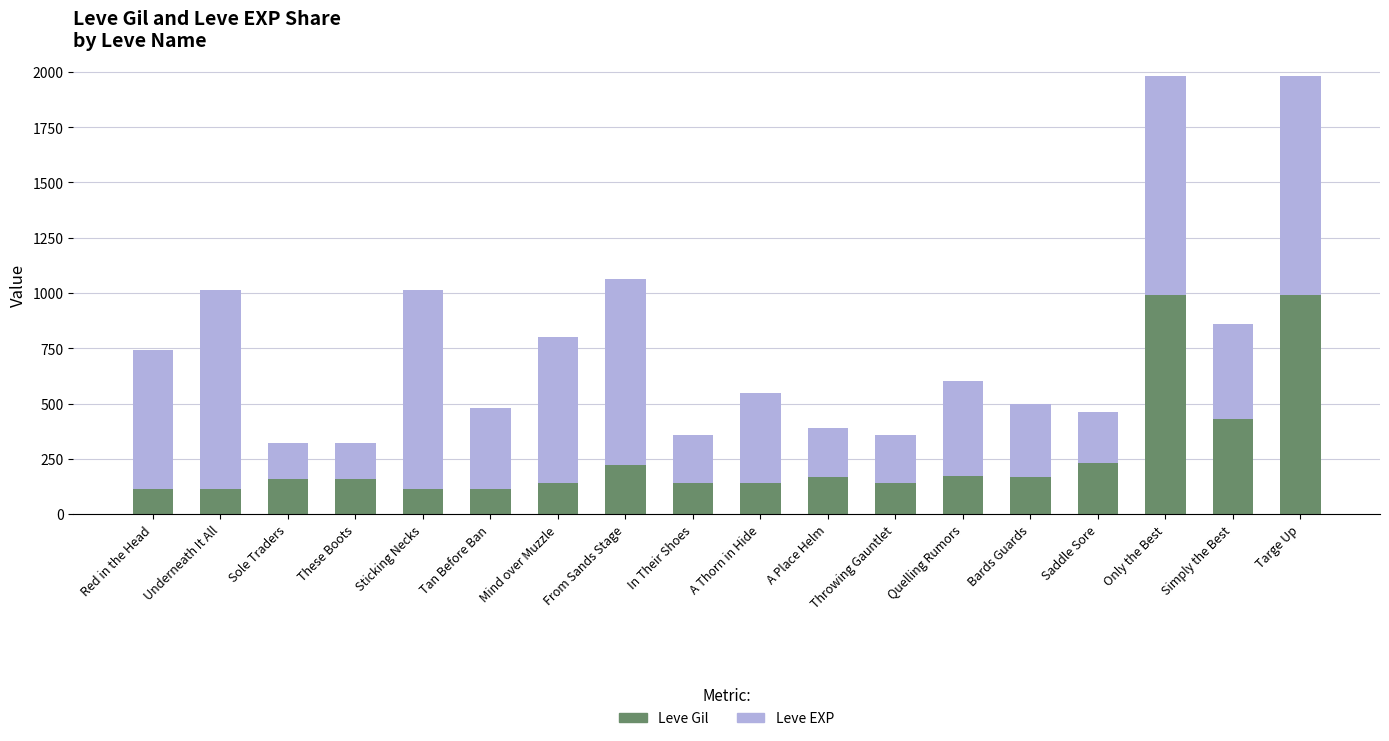

What is the total value across all series at In Their Shoes?

360